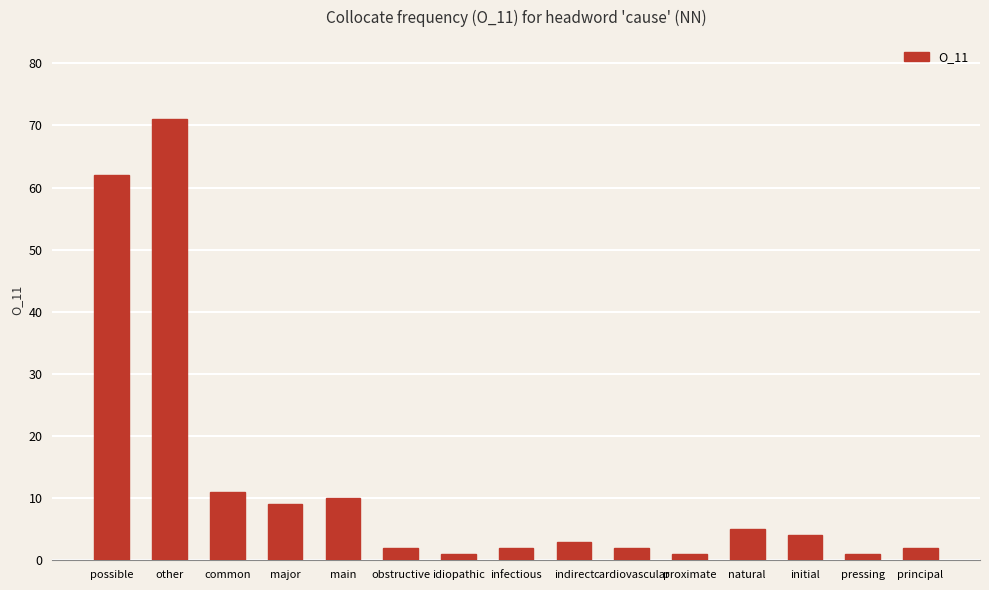

Which category has the highest value across all series?

other